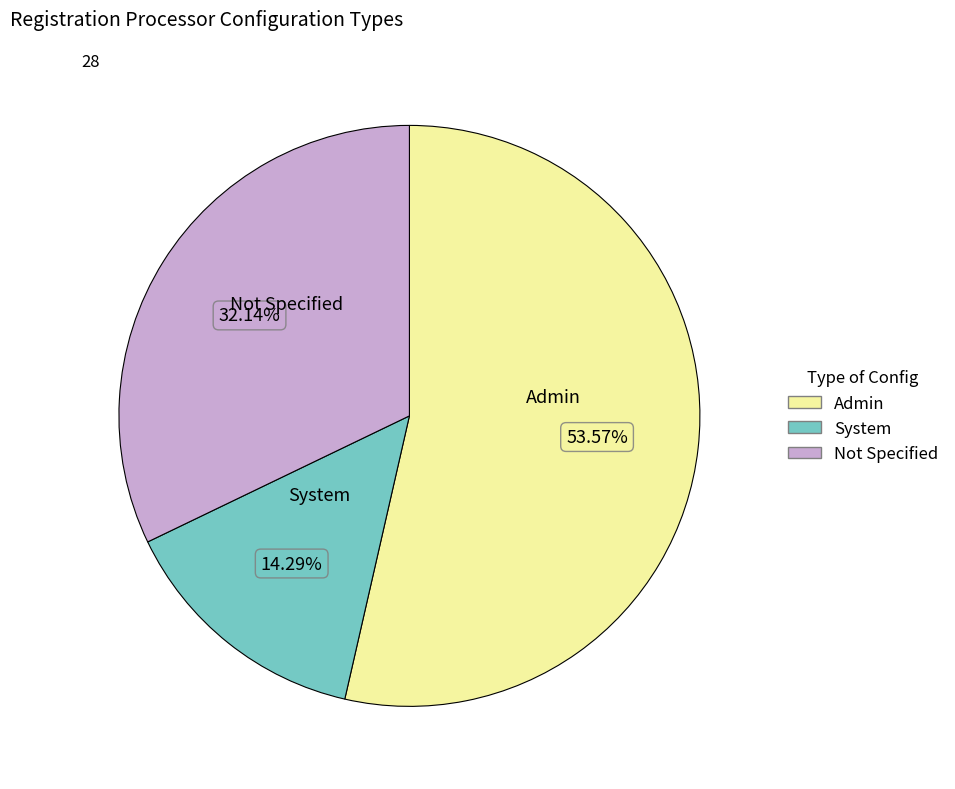

Is there any slice that represents more than half of the pie?

Yes